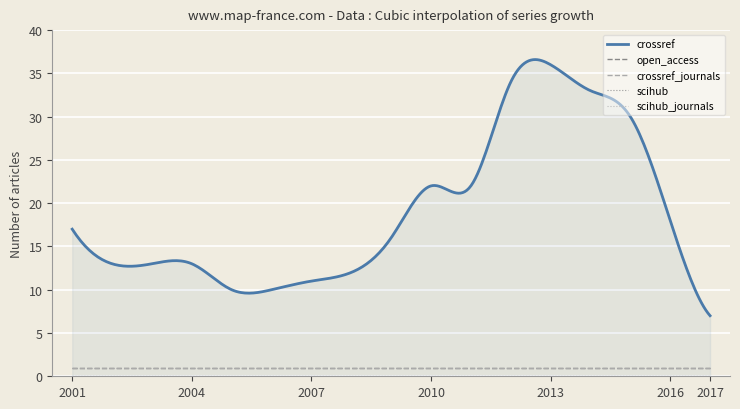

At 2017, list the series in order from largest to smallest.

crossref, open_access, crossref_journals, scihub, scihub_journals